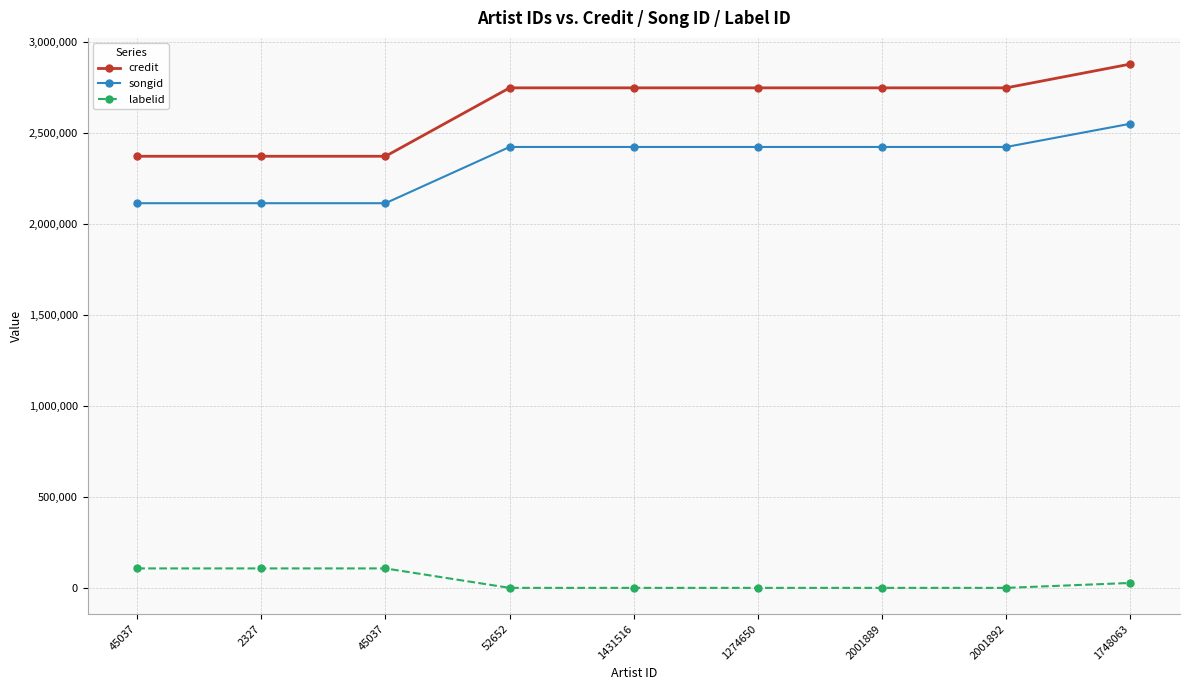

The value of credit at 1748063 is 2877974. True or false?

True